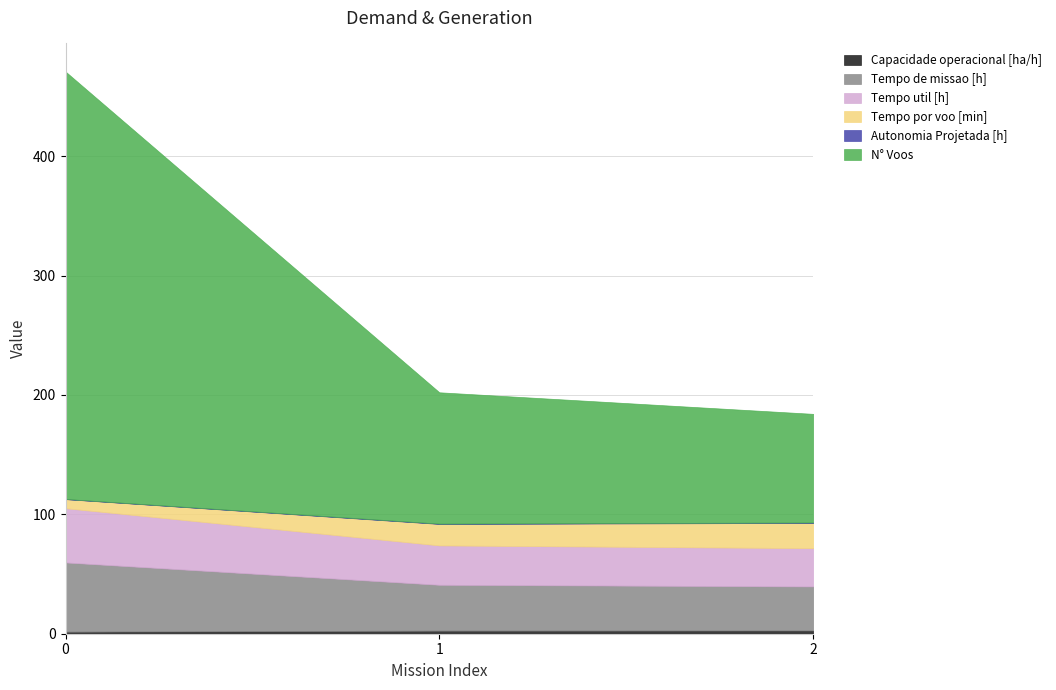

Read the Capacidade operacional [ha/h] value at 0.

1.7